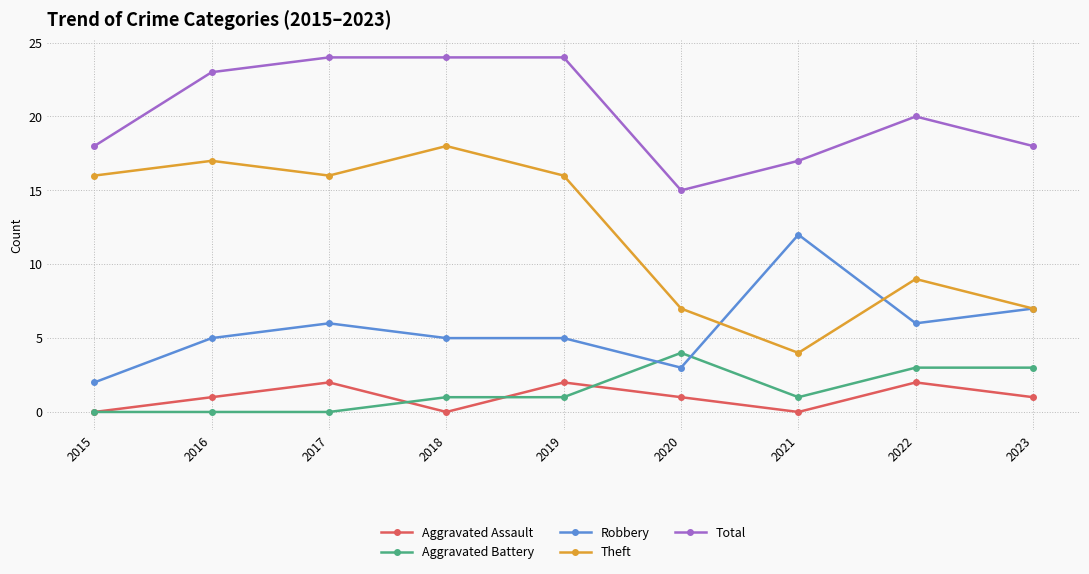

What is the difference between the highest and lowest values at 2018?

24